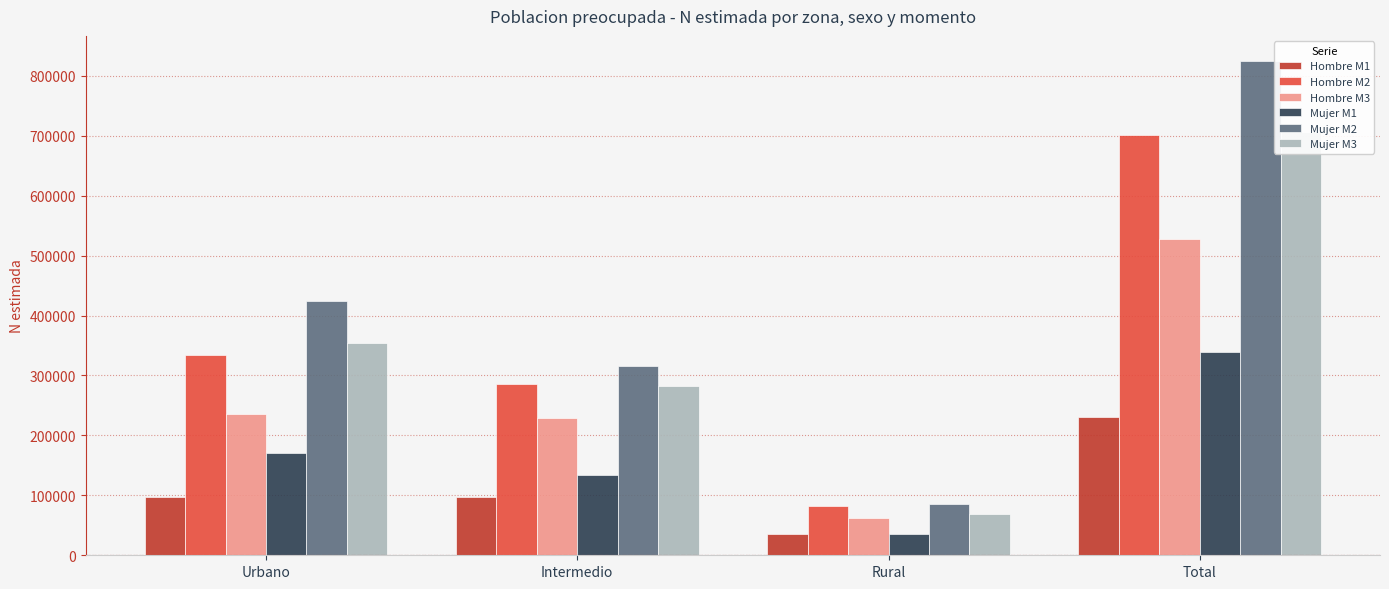

What is the maximum value shown in the chart?

825303